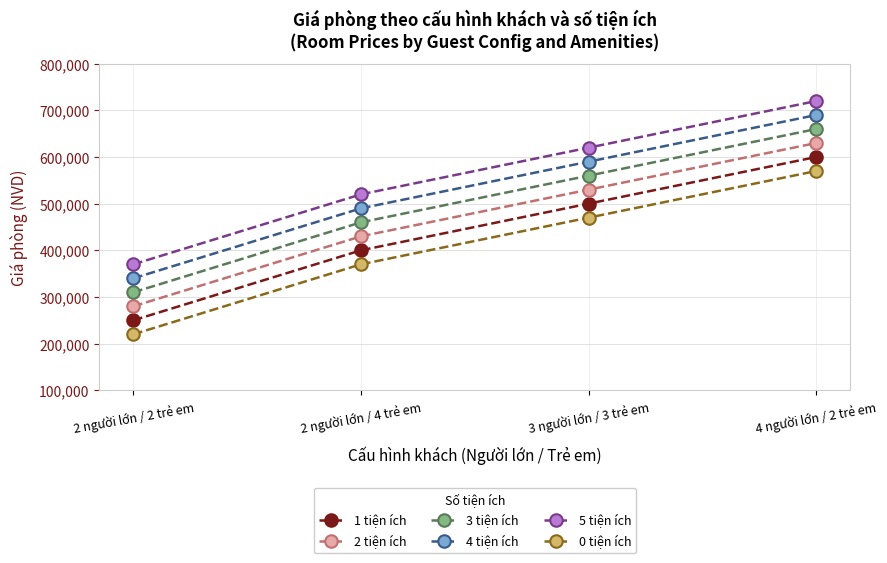

True or false: 0 tiện ích and 5 tiện ích cross at least once.

False